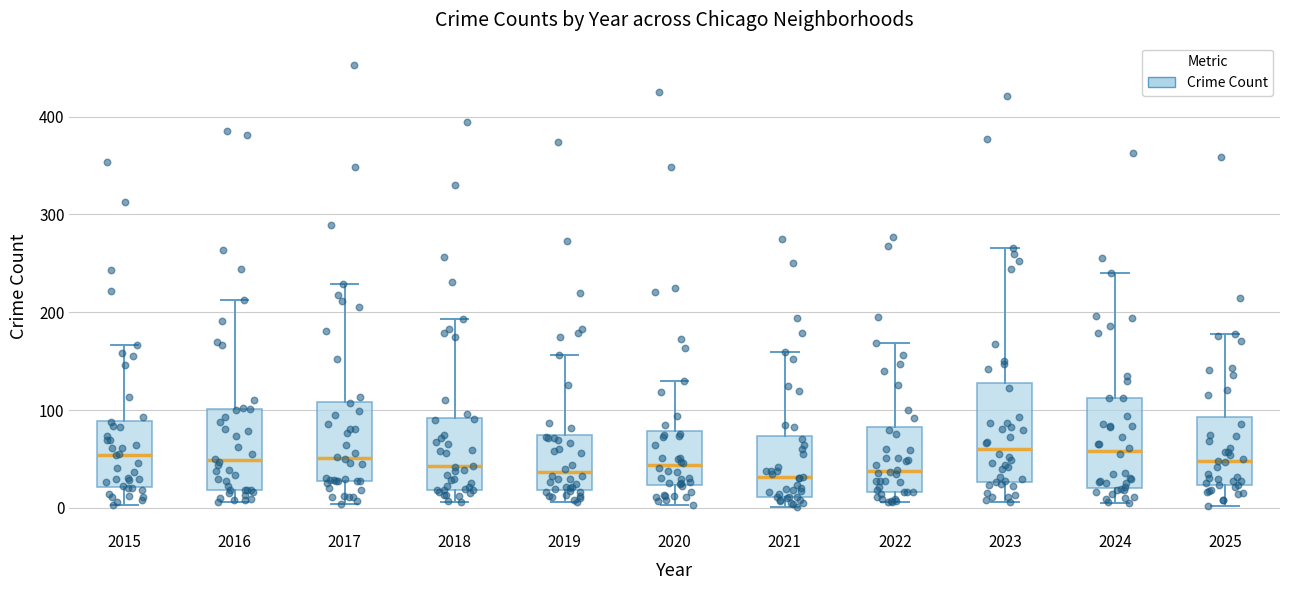

Reading left to right, read every box against the y-axis: the position of its median line, the range the box covers, and the ends of its whiskers. The values are not printed on the chart, so give them approximately, as read against the axis.

2015: median 50, box 20 to 90, whiskers 0 to 170
2016: median 50, box 20 to 100, whiskers 10 to 210
2017: median 50, box 30 to 110, whiskers 0 to 230
2018: median 40, box 20 to 90, whiskers 10 to 190
2019: median 40, box 20 to 70, whiskers 10 to 160
2020: median 40, box 20 to 80, whiskers 0 to 130
2021: median 30, box 10 to 70, whiskers 0 to 160
2022: median 40, box 20 to 80, whiskers 10 to 170
2023: median 60, box 30 to 130, whiskers 10 to 270
2024: median 60, box 20 to 110, whiskers 10 to 240
2025: median 50, box 20 to 90, whiskers 0 to 180